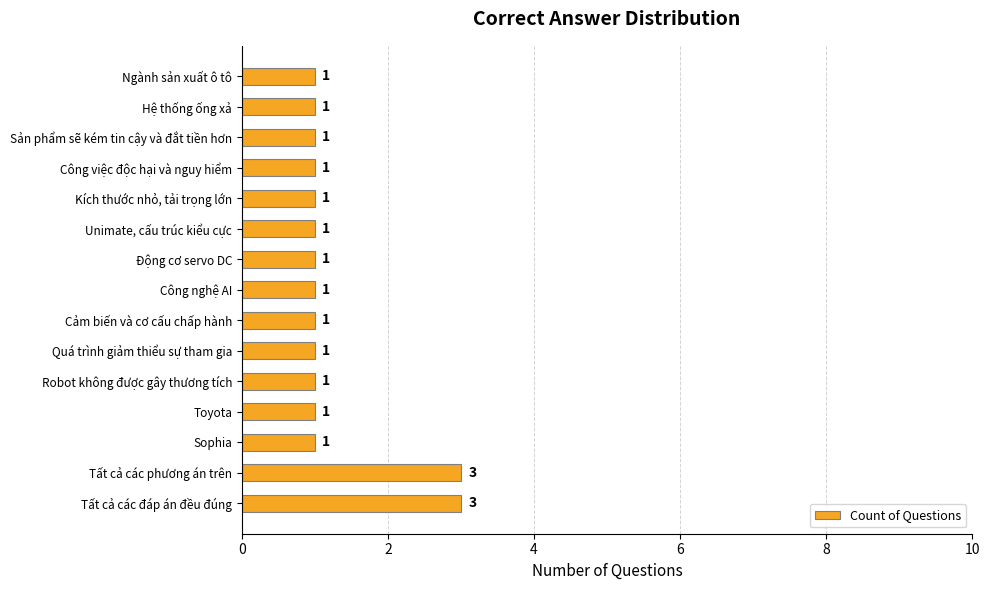

How many data points does each series have?

15